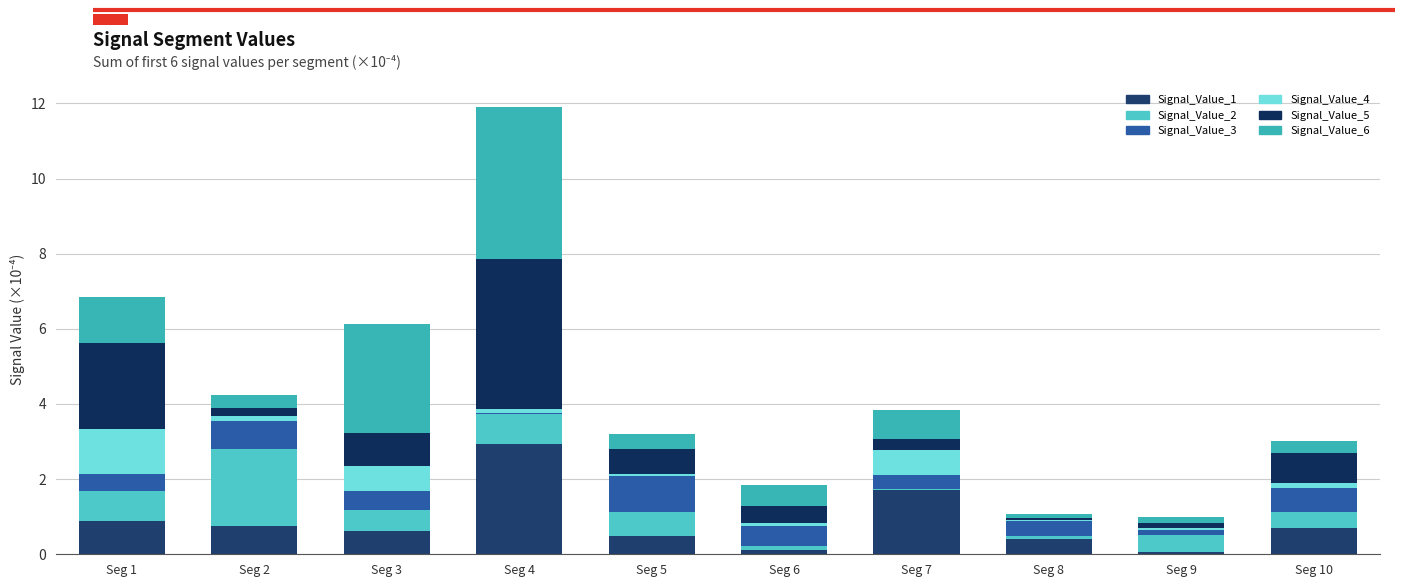

Are the bars grouped side by side (vs. stacked)?

No